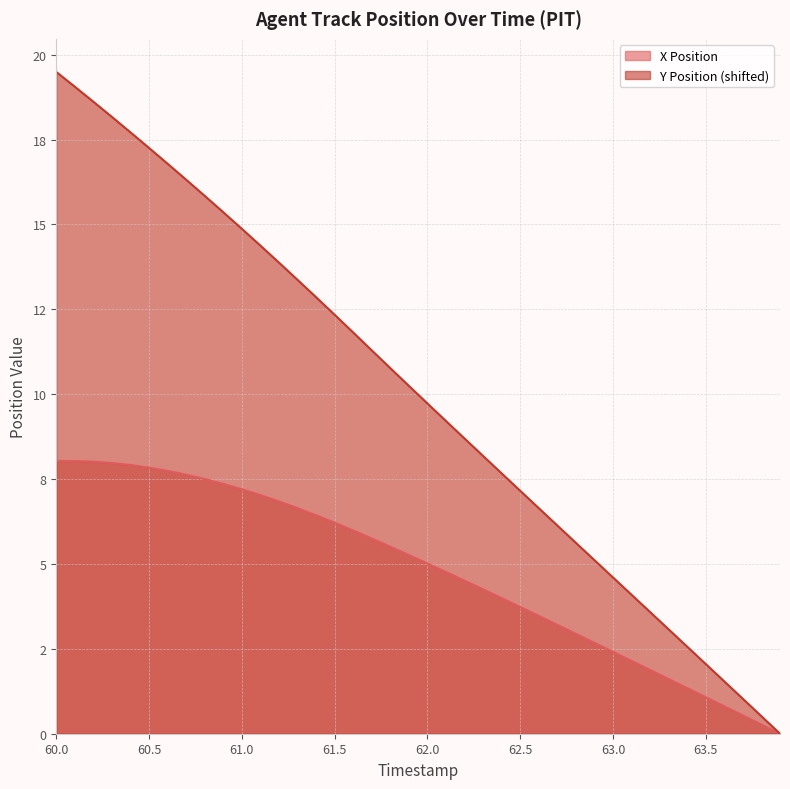

How many lines are shown in the chart?

2